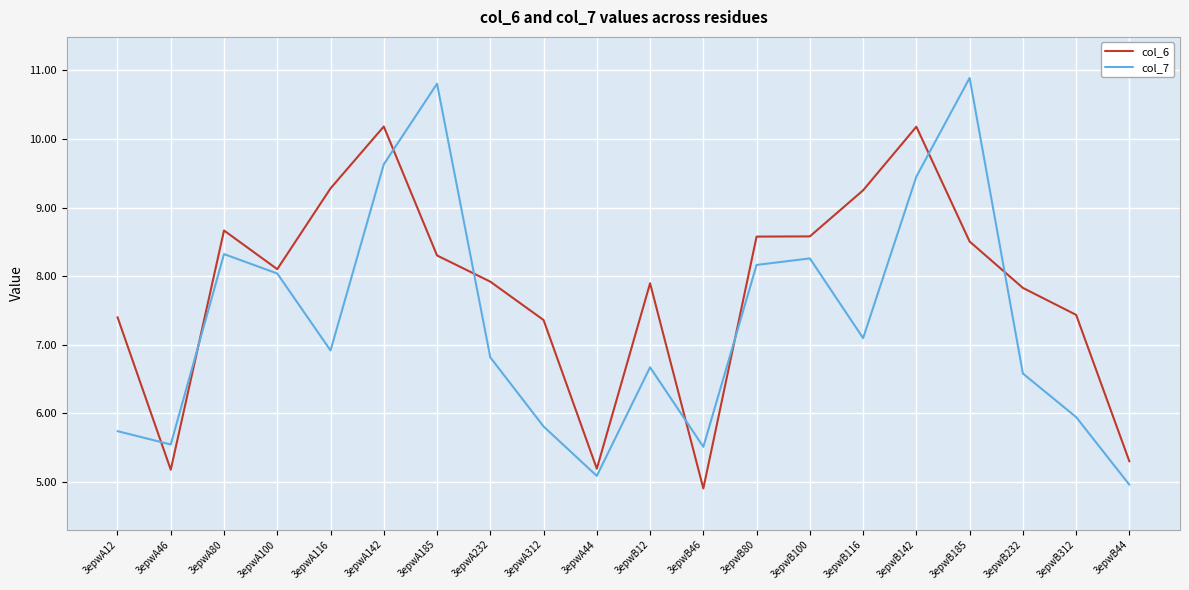

List the series in order of their peak value, highest first.

col_7, col_6